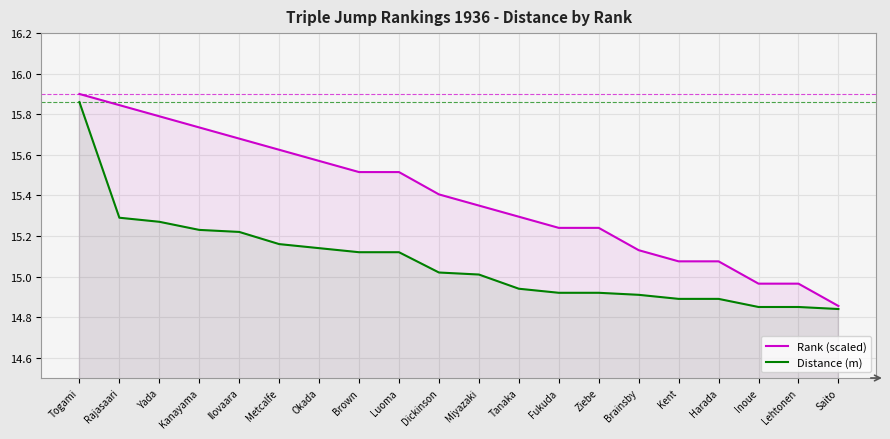

True or false: Distance (m) has more than 1 points higher than both neighbors.

False